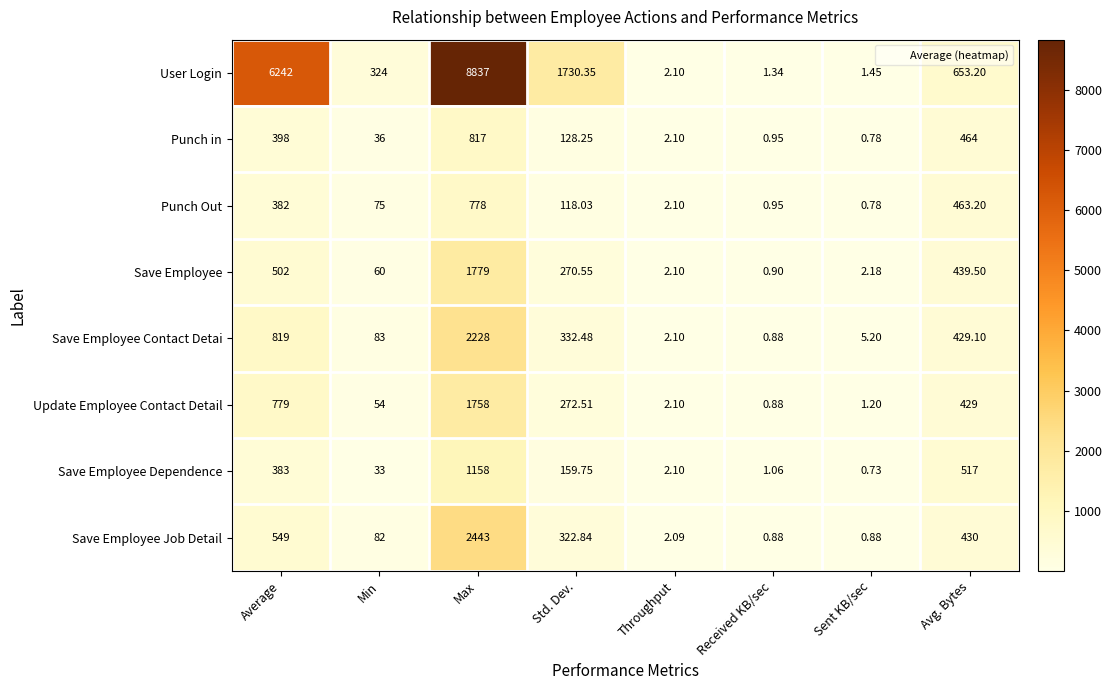

Which series has the largest range (max minus min)?

User Login